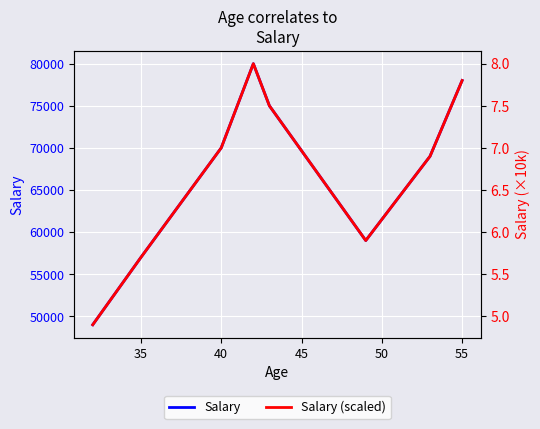

Rank the series by their maximum value, from lowest to highest.

Salary (scaled), Salary